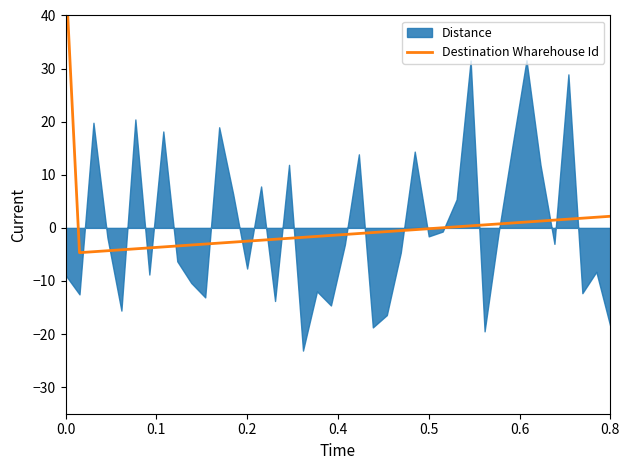

True or false: the data shows -2.2 at 20.

False